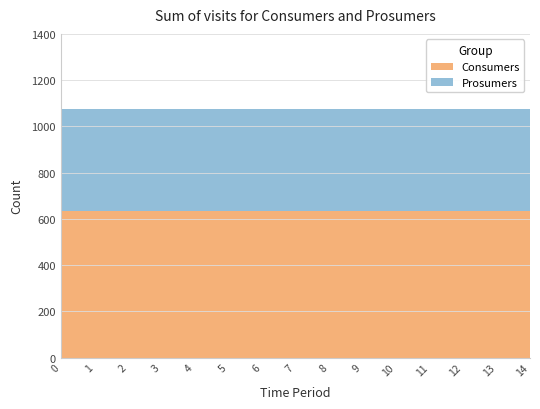

Reading right to left, transcribe all the data shown in this chart.

Consumers: 14=635	13=635	12=635	11=635	10=635	9=635	8=635	7=635	6=635	5=635	4=635	3=635	2=635	1=635	0=635
Prosumers: 14=440	13=440	12=440	11=440	10=440	9=440	8=440	7=440	6=440	5=440	4=440	3=440	2=440	1=440	0=440